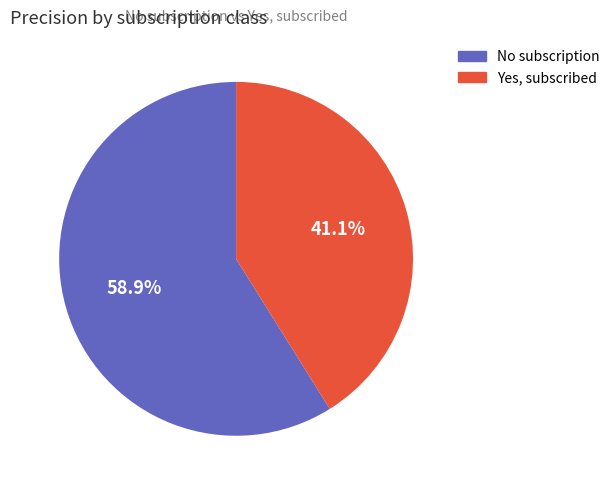

Is it true that Yes, subscribed is 49% of the pie?

False